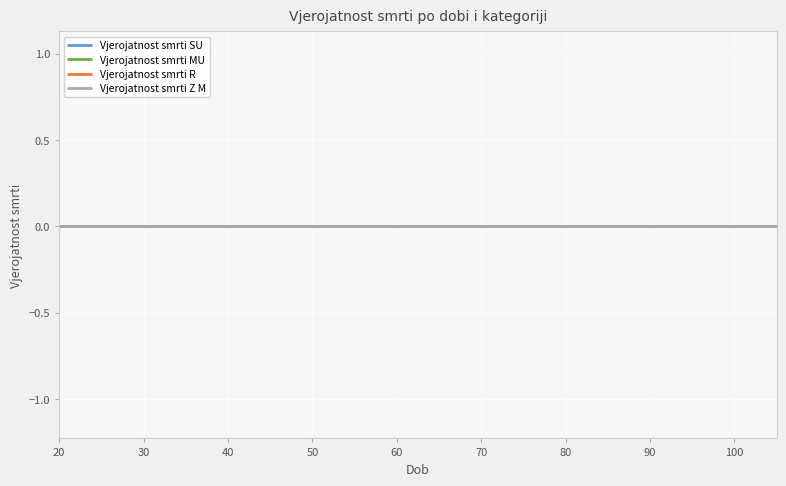

How many series are shown in this chart?

4